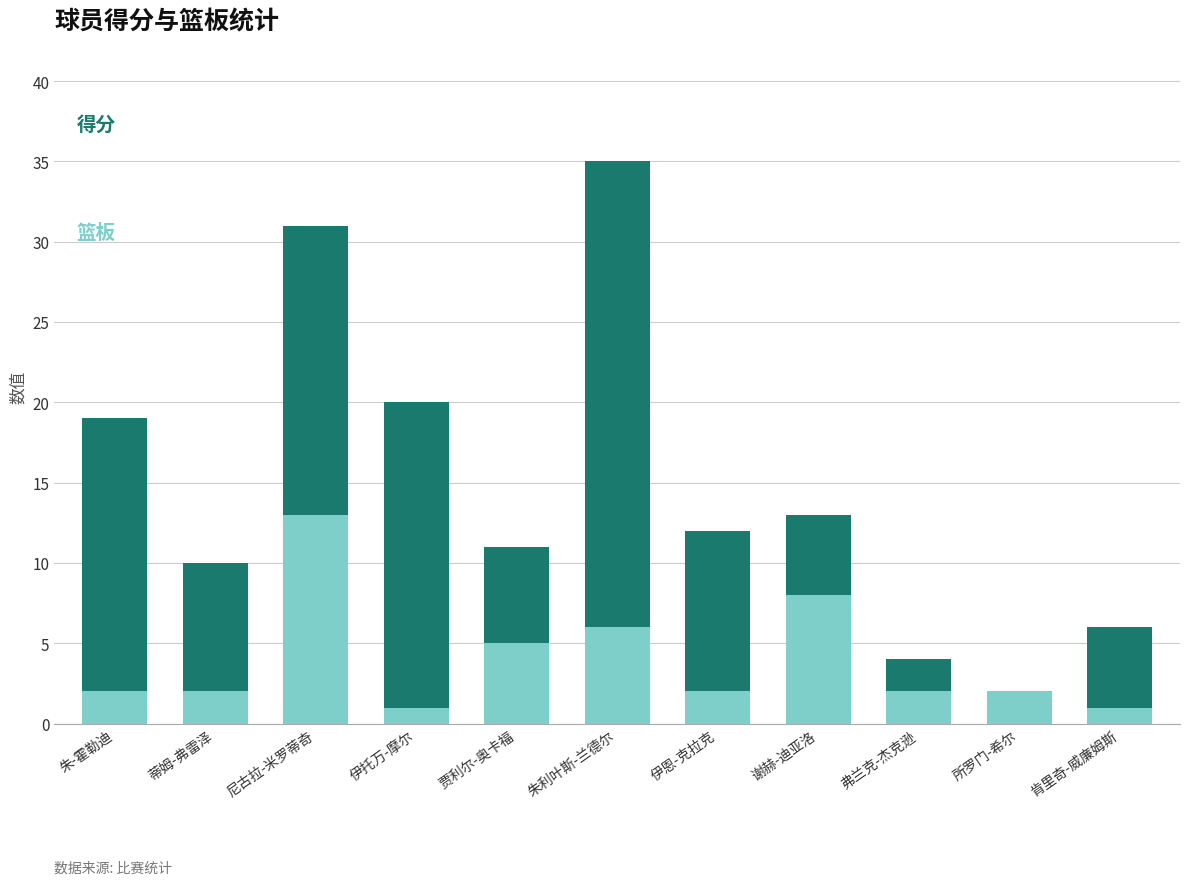

Reading left to right, list the values for the 篮板 series.

朱-霍勒迪=2	蒂姆-弗雷泽=2	尼古拉-米罗蒂奇=13	伊托万-摩尔=1	贾利尔-奥卡福=5	朱利叶斯-兰德尔=6	伊恩-克拉克=2	谢赫-迪亚洛=8	弗兰克-杰克逊=2	所罗门-希尔=2	肯里奇-威廉姆斯=1